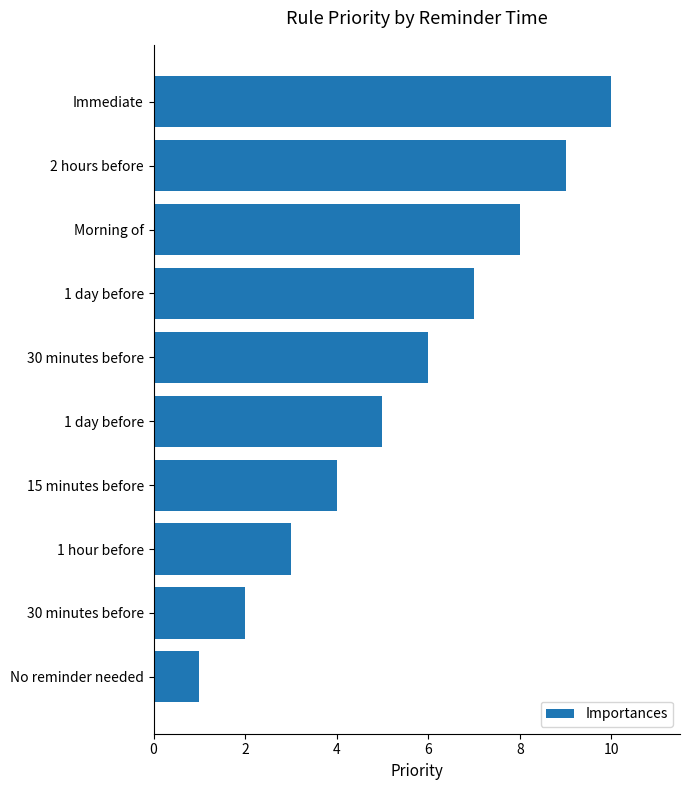

Does the chart contain stacked bars?

No